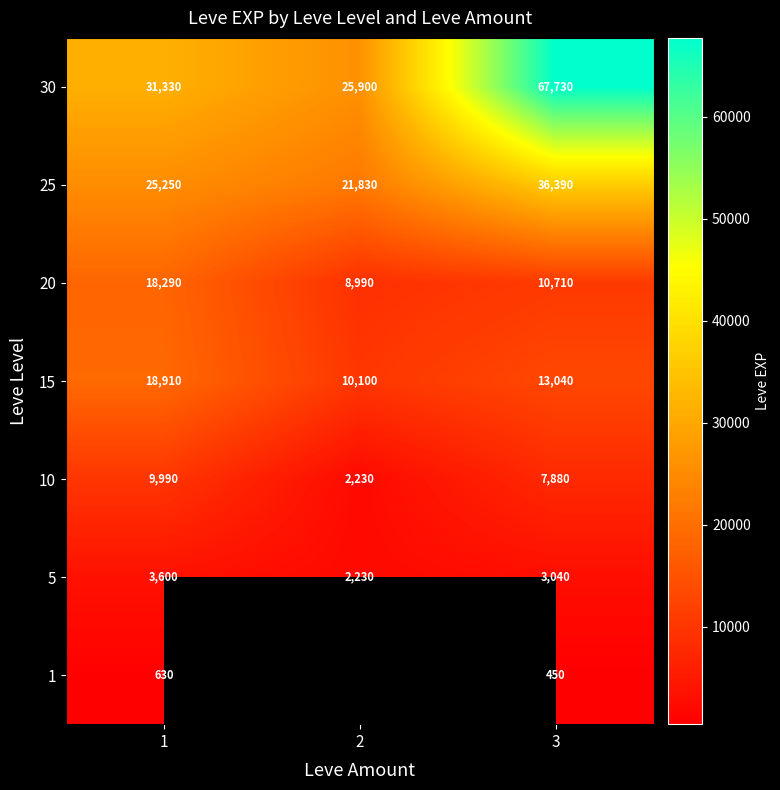

What is the average value of the 10 series?

6700